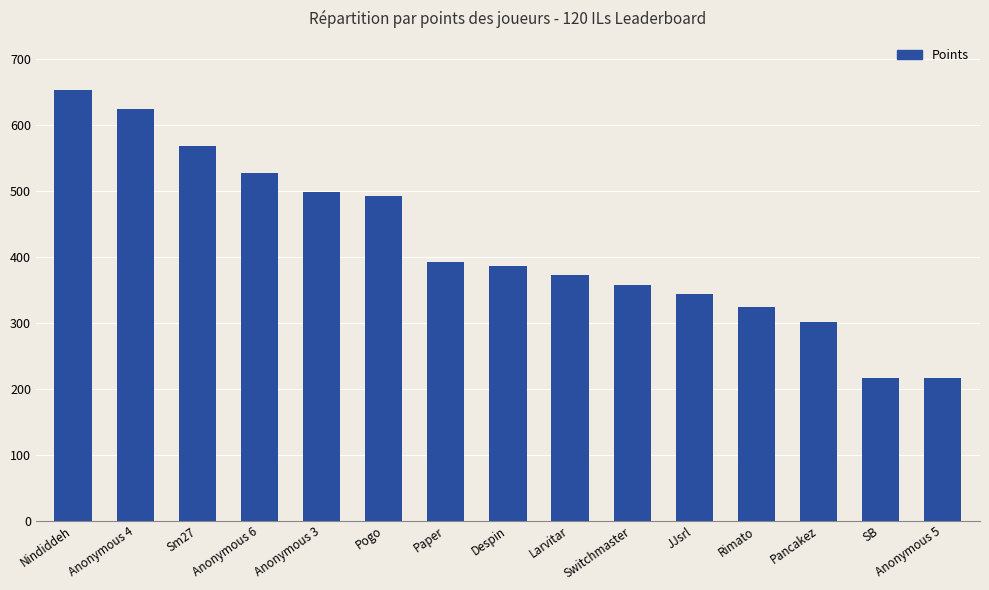

At which category does the chart reach its peak across all series?

Nindiddeh